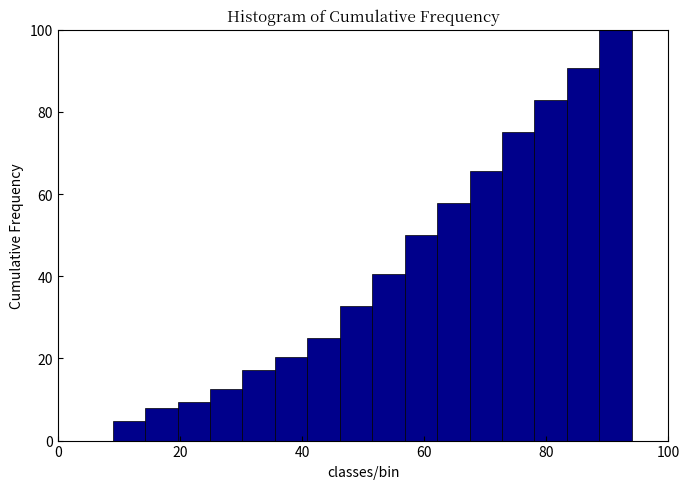

Read against the x-axis, roughly where is the centre of the tallest bar?

92